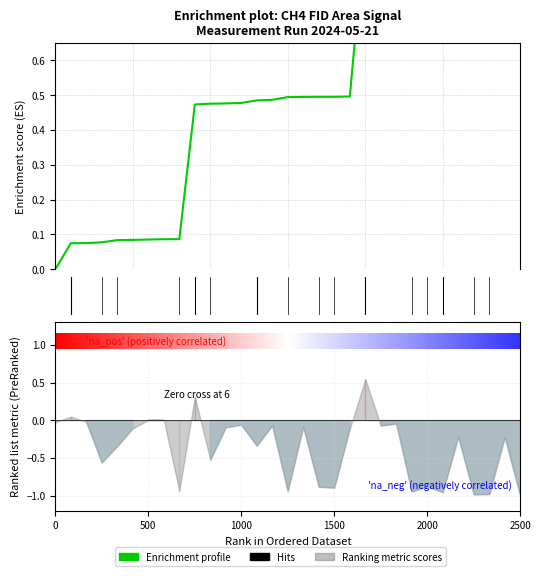

Is this an area chart (filled region under the line)?

No